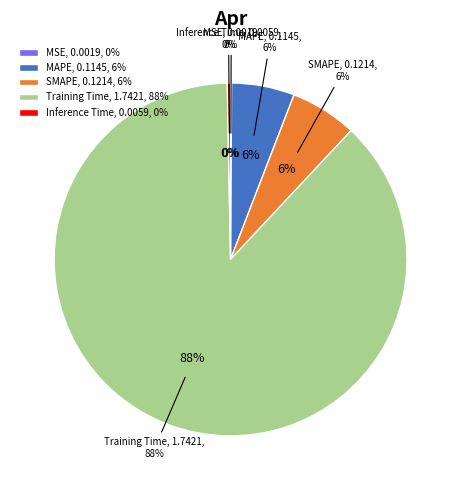

Which slice is the smallest?

MSE